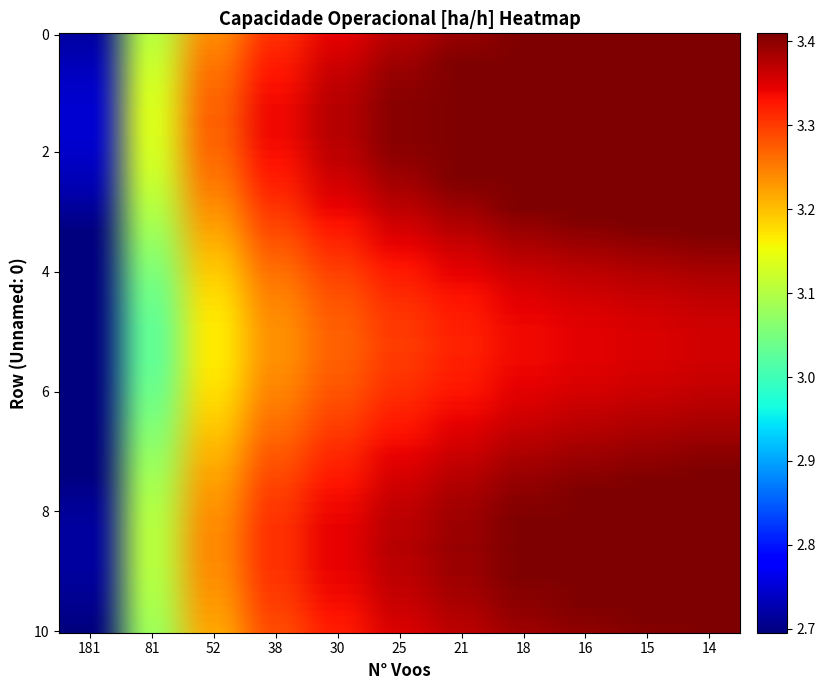

Which series has the widest spread of values?

Row 0